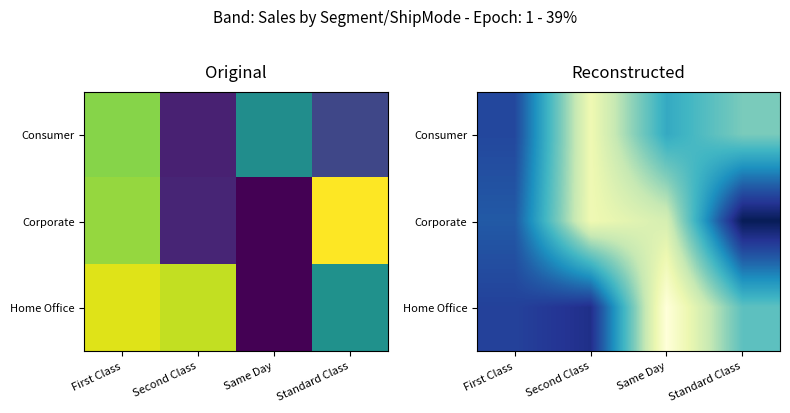

At which category is the sum across all series the highest?

First Class